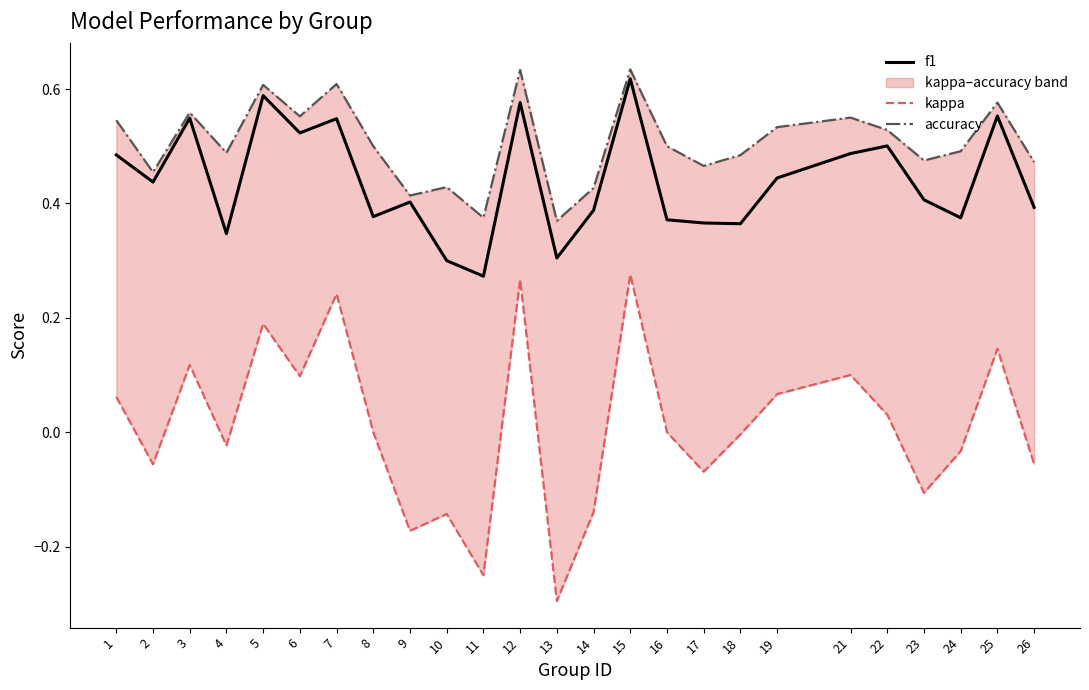

What is the value of the kappa point at the 12th from the left?

0.3